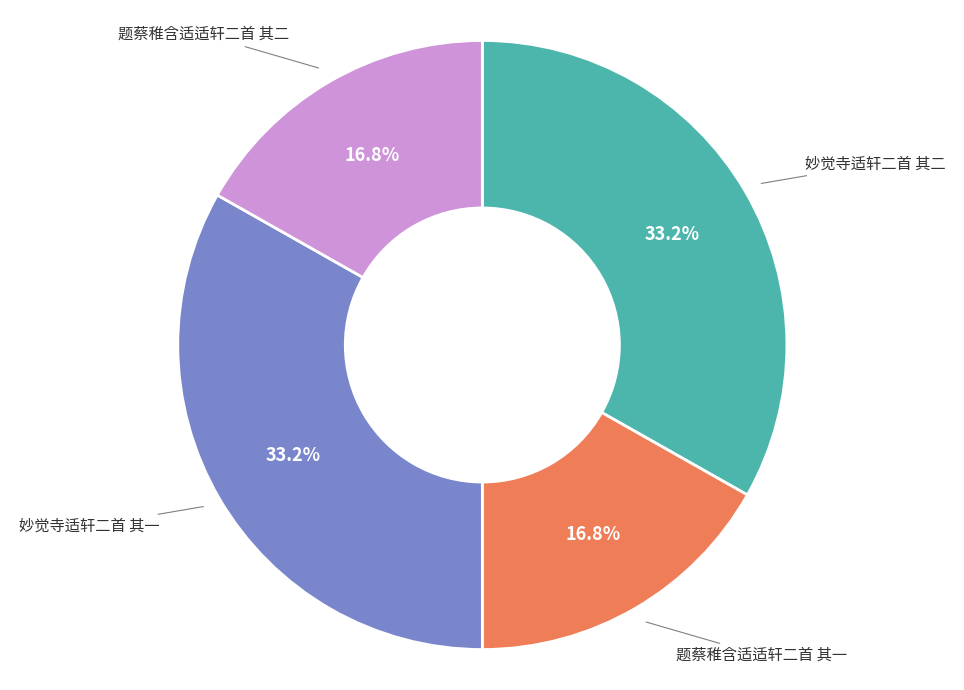

Does any single category account for the majority?

No